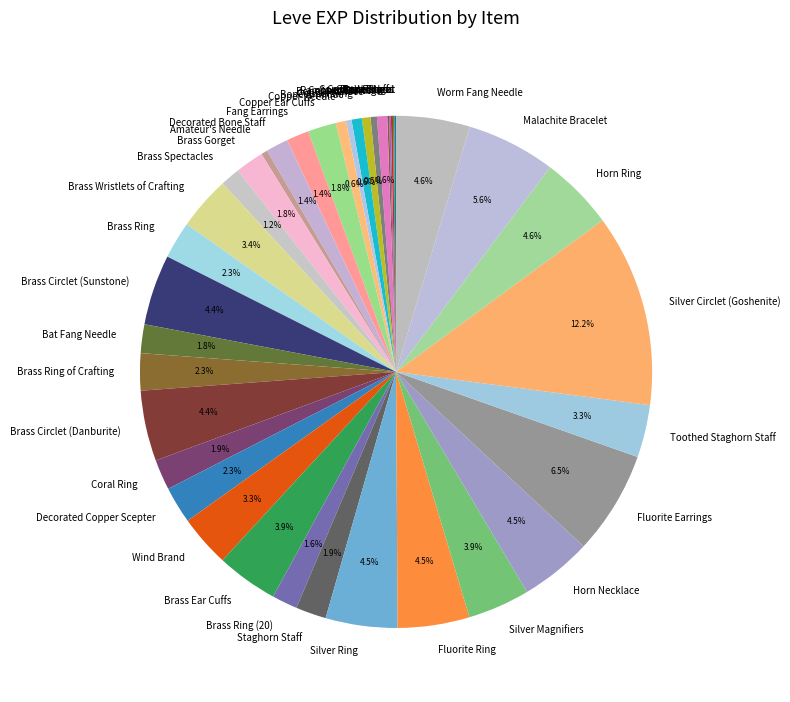

Which slice is the largest?

Silver Circlet (Goshenite)